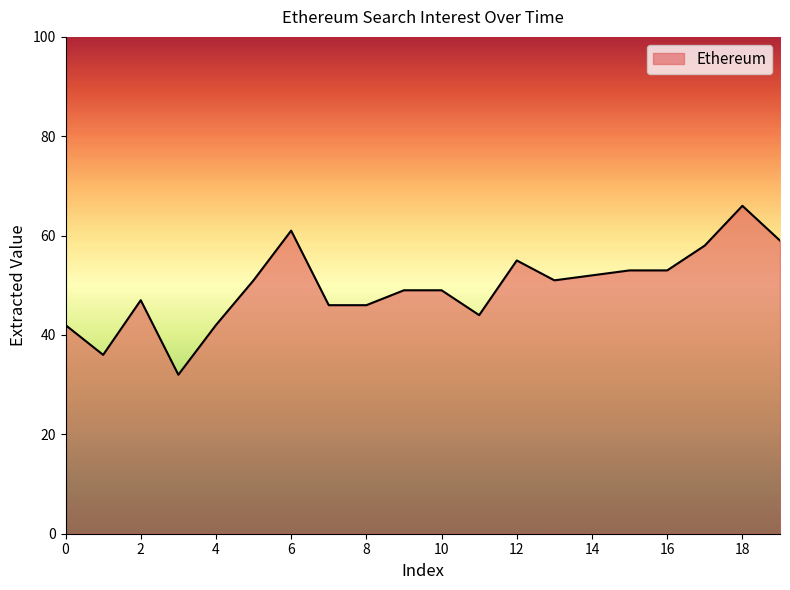

Does the chart display data point markers on the line(s)?

No